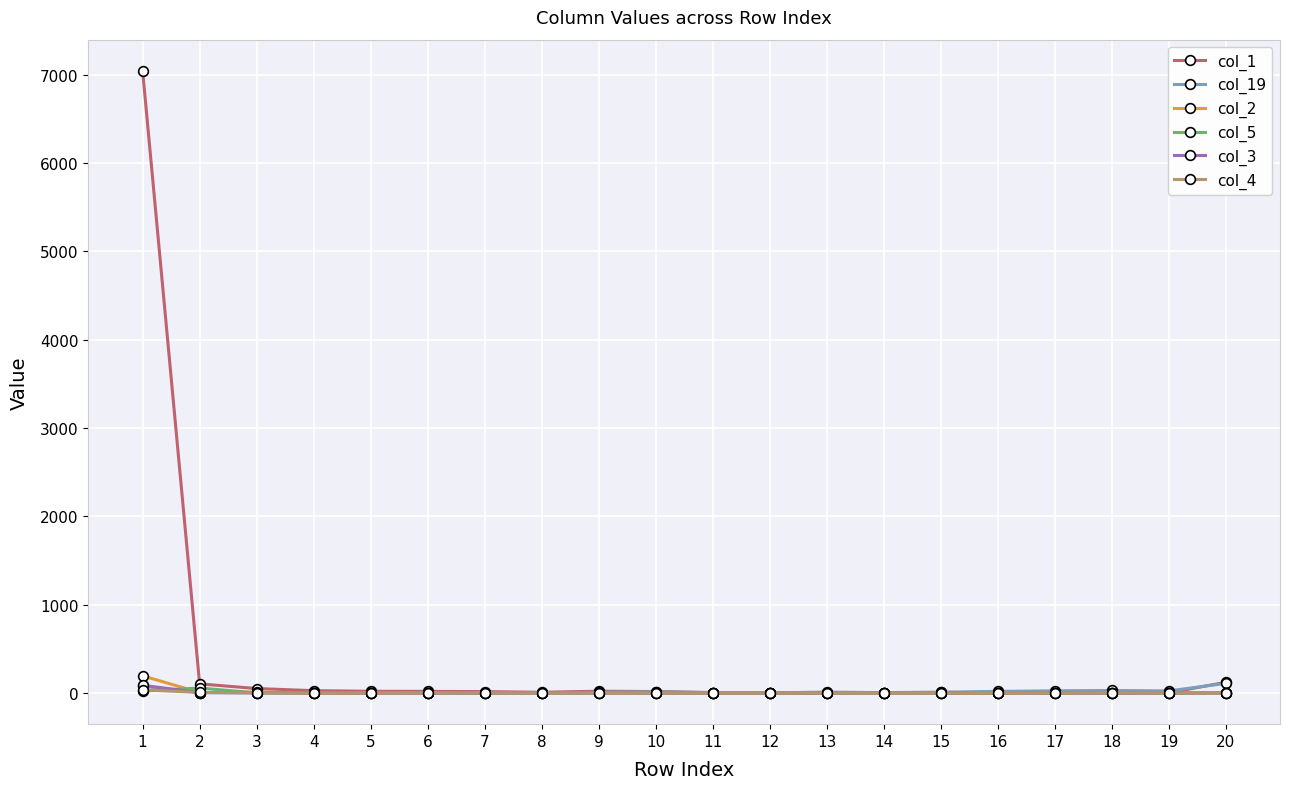

What is the greatest value displayed?

7046